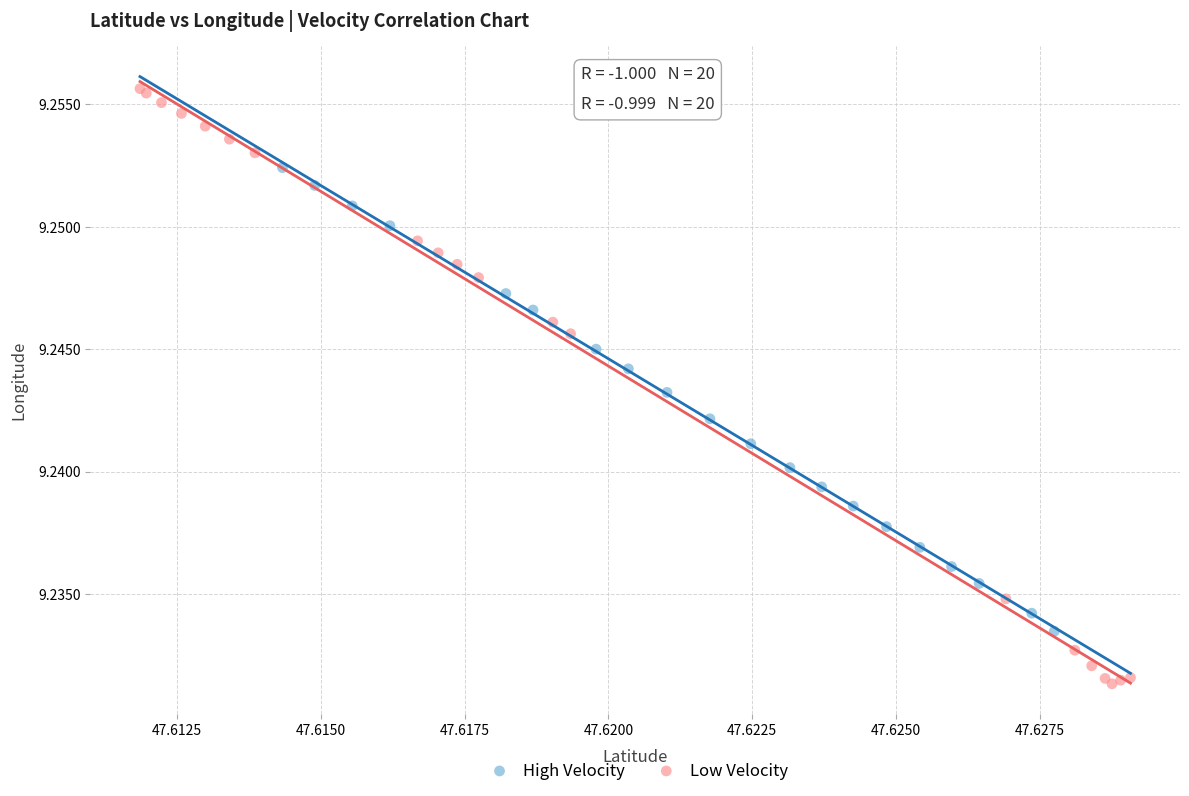

Which series contains the lowest Y value?

Low Velocity